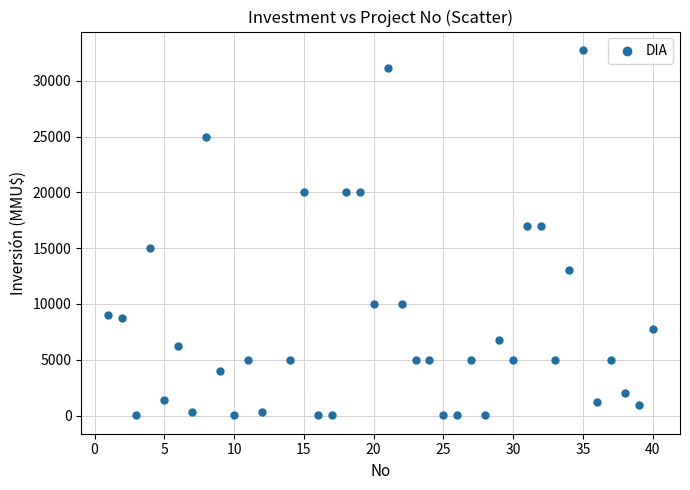

How many points are shown in the scatter plot?

39